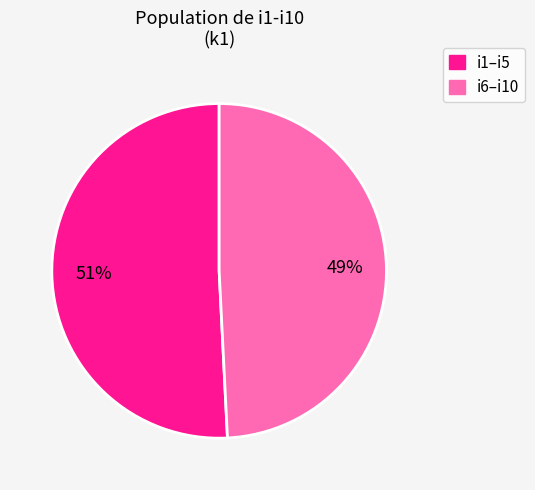

How many segments does this pie chart have?

2